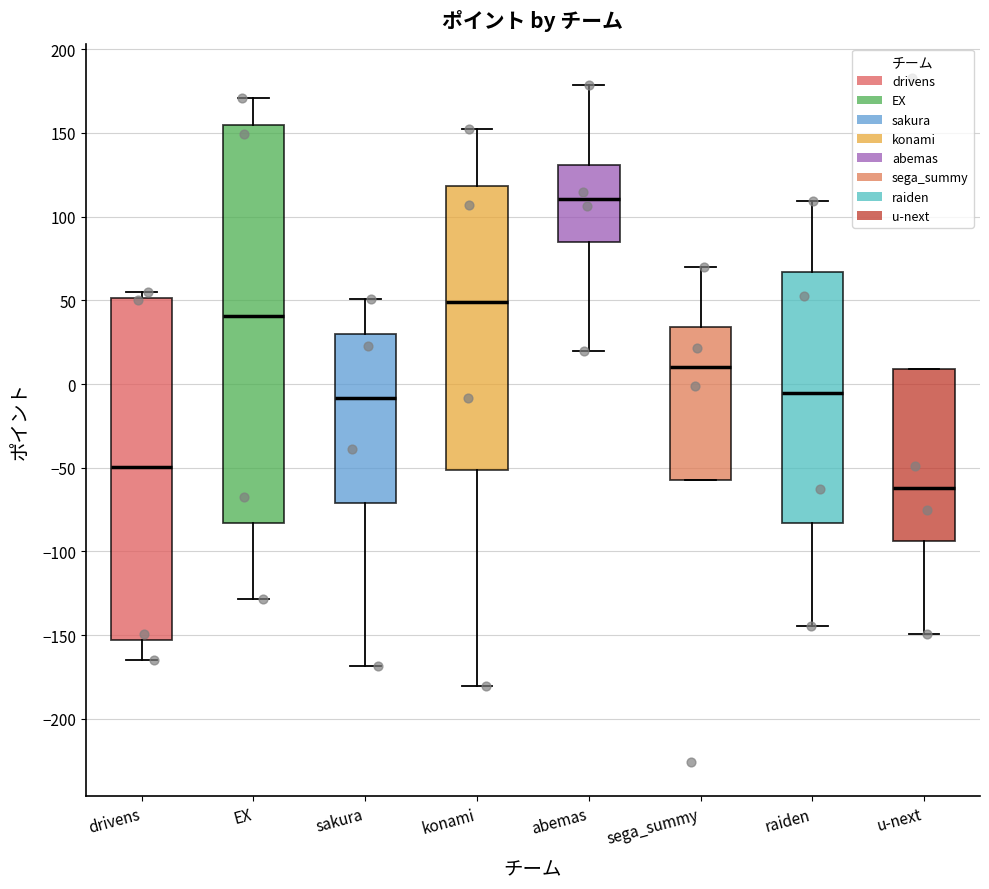

Which box's median line is the lowest?

u-next